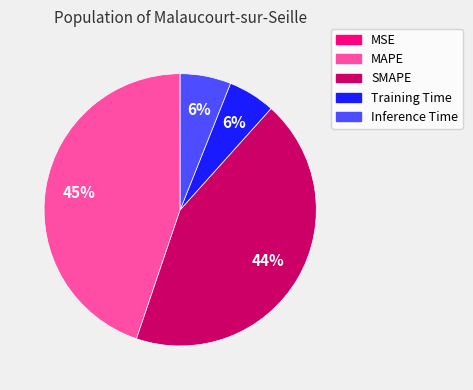

To the nearest percent, what is the difference between the largest and smallest slice percentages?

45%